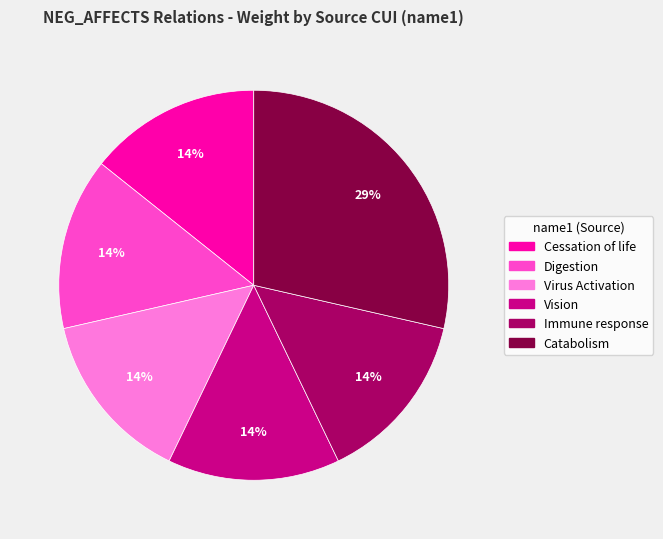

What is the ratio of the value at Vision to the value at Cessation of life?

1.0